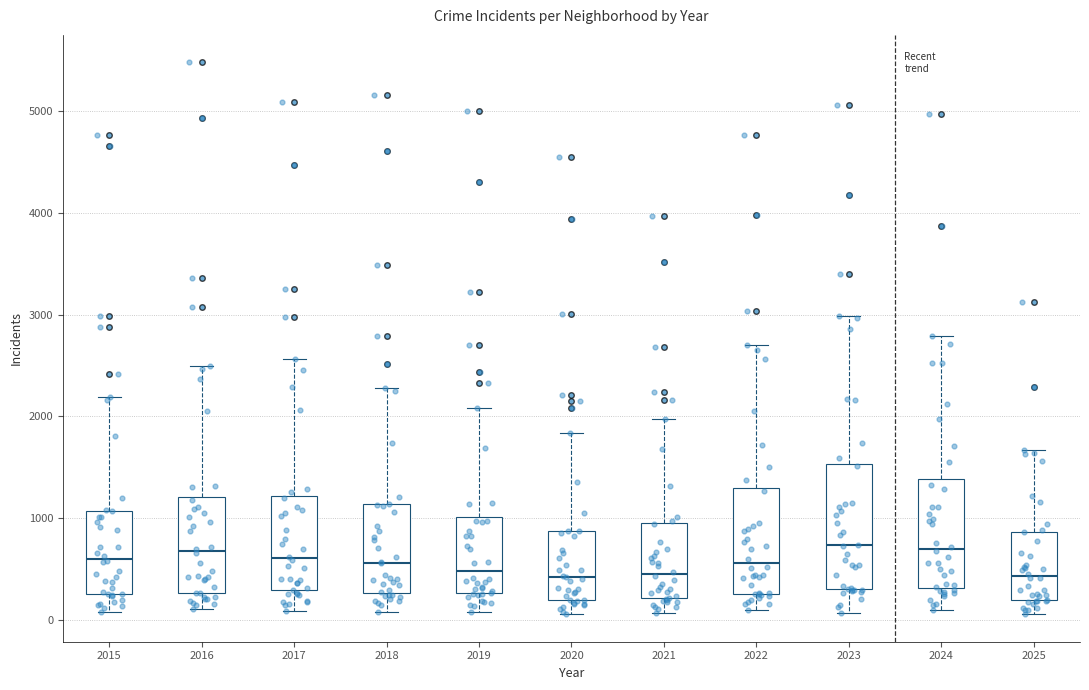

Comparing the boxes themselves (not the whiskers), which one is the tallest?

2023